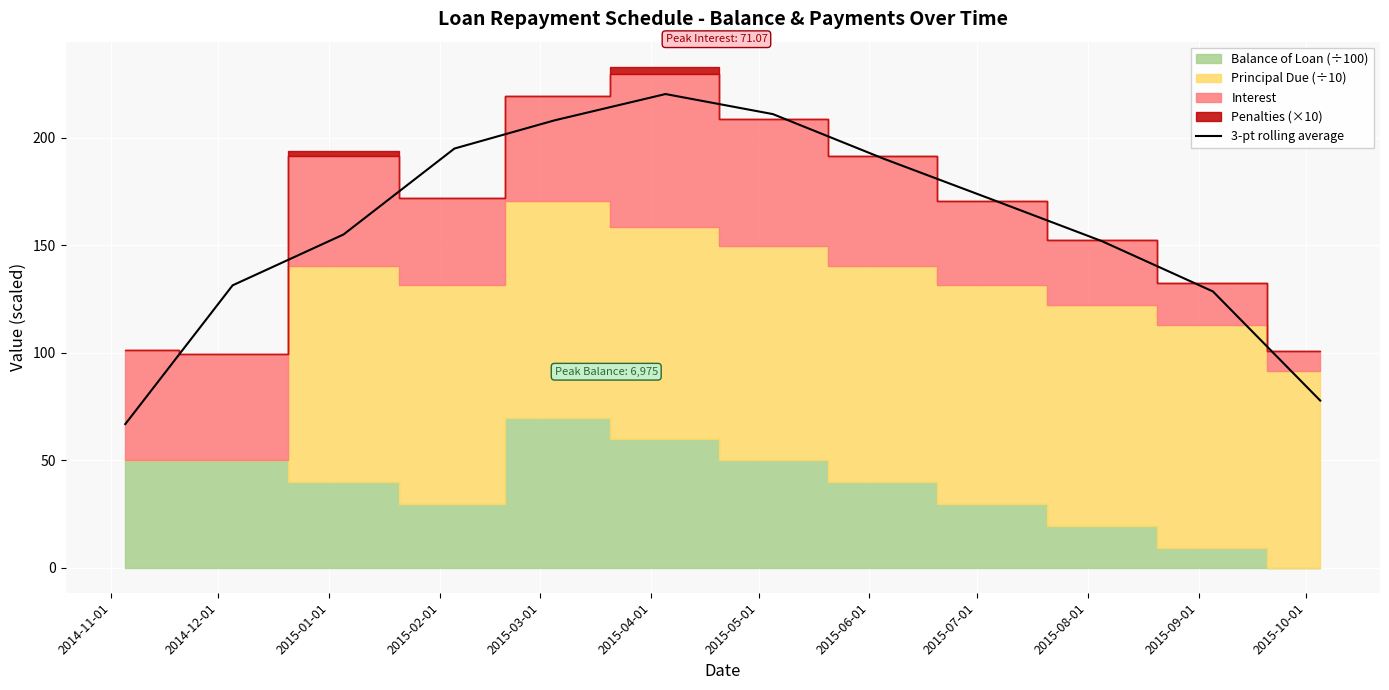

What is the maximum value for 3-pt rolling average?

220.3